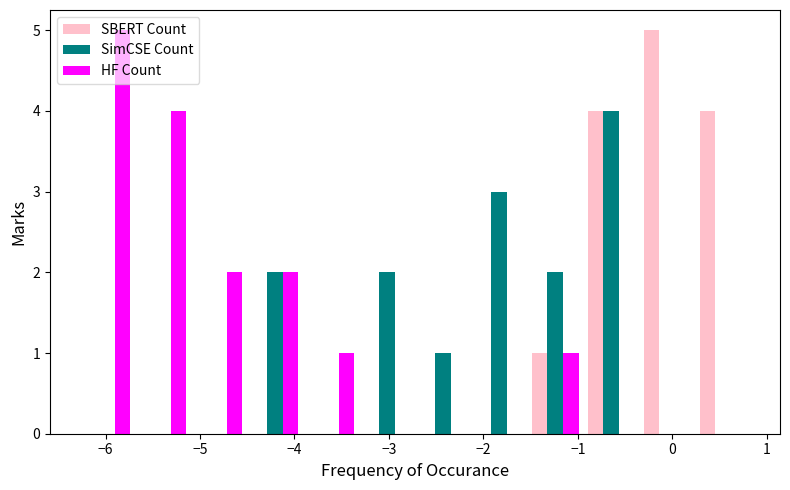

Reading left to right, list every range on the x-axis with the height of the bar of each series over it. Neither the bar edges nor the heights are printed on the chart, so give them approximately, as read against the axes.

-6.3 to -5.7: SBERT Count=0	SimCSE Count=0	HF Count=5
-5.7 to -5.1: SBERT Count=0	SimCSE Count=0	HF Count=4
-5.1 to -4.5: SBERT Count=0	SimCSE Count=0	HF Count=2
-4.5 to -3.9: SBERT Count=0	SimCSE Count=2	HF Count=2
-3.9 to -3.3: SBERT Count=0	SimCSE Count=0	HF Count=1
-3.3 to -2.7: SBERT Count=0	SimCSE Count=2	HF Count=0
-2.7 to -2.1: SBERT Count=0	SimCSE Count=1	HF Count=0
-2.1 to -1.5: SBERT Count=0	SimCSE Count=3	HF Count=0
-1.5 to -0.9: SBERT Count=1	SimCSE Count=2	HF Count=1
-0.9 to -0.4: SBERT Count=4	SimCSE Count=4	HF Count=0
-0.4 to 0.2: SBERT Count=5	SimCSE Count=0	HF Count=0
0.2 to 0.8: SBERT Count=4	SimCSE Count=0	HF Count=0